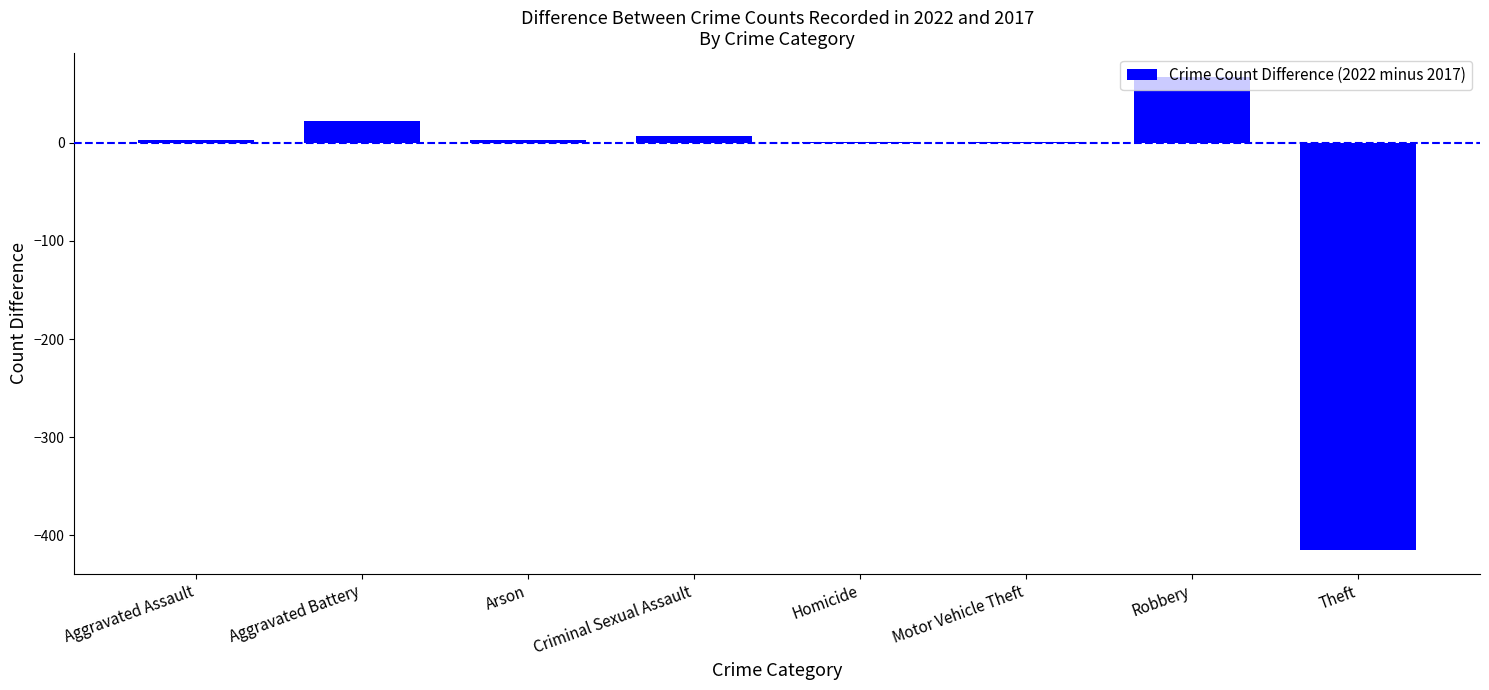

The chart shows a value of -415 at Theft. True or false?

True